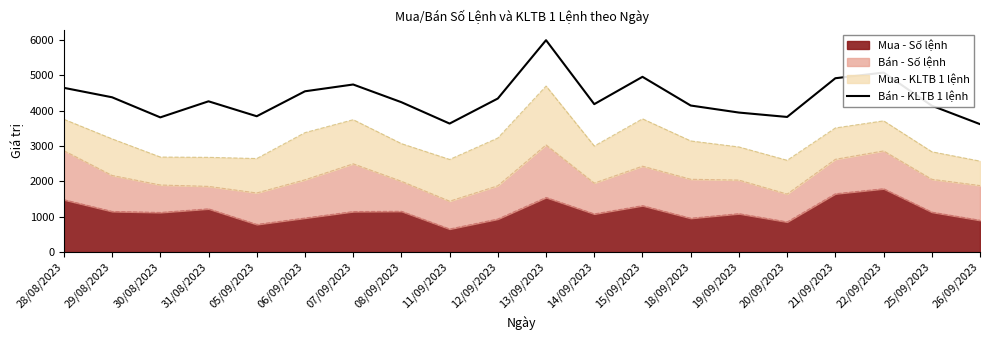

How many data points does each series have?

20